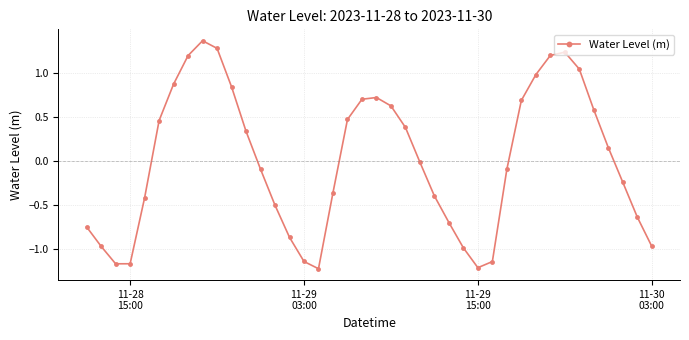

How many points are higher than both their immediate neighbors (excluding endpoints)?

3